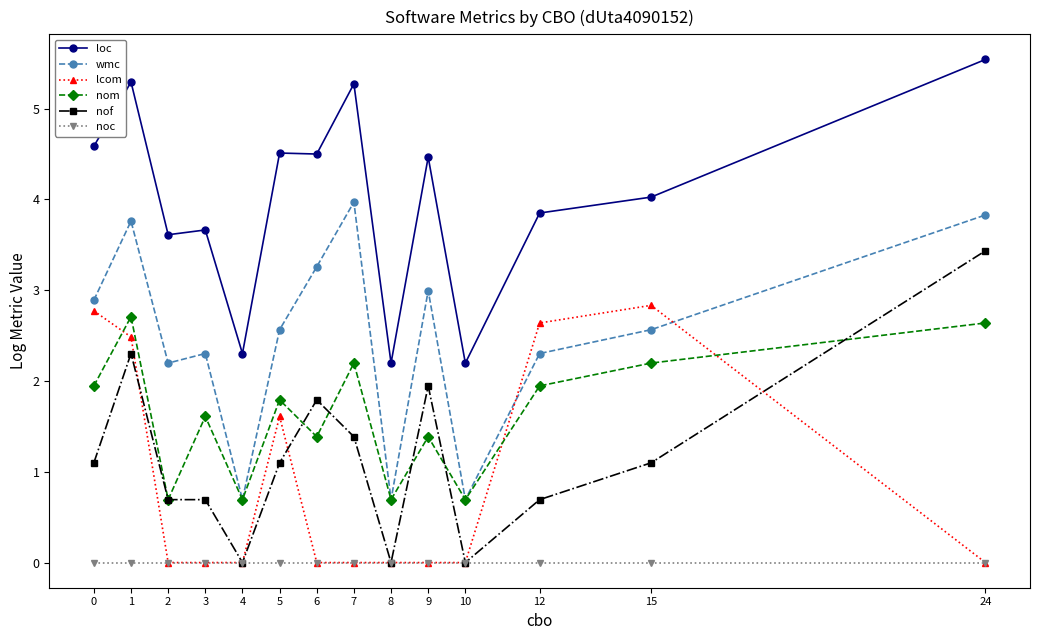

Which series has the largest total across all categories?

loc